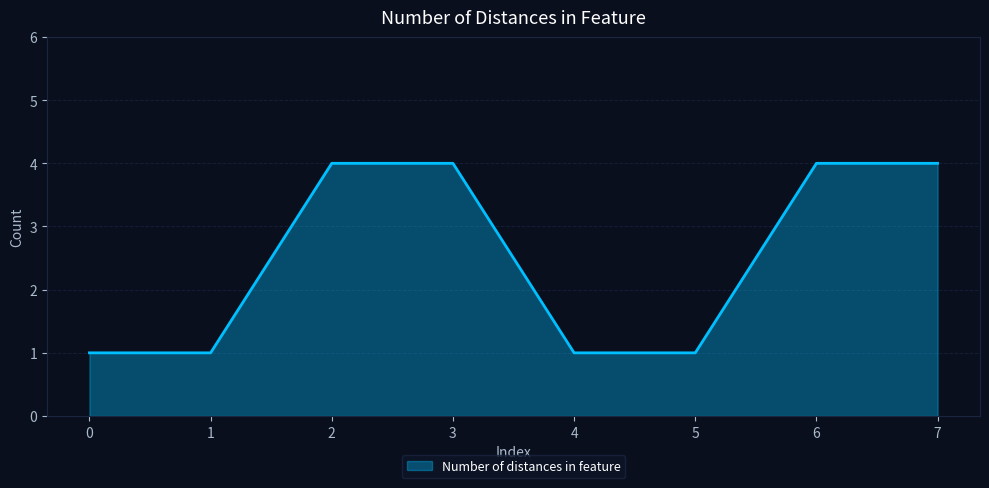

What is the smallest value displayed?

1